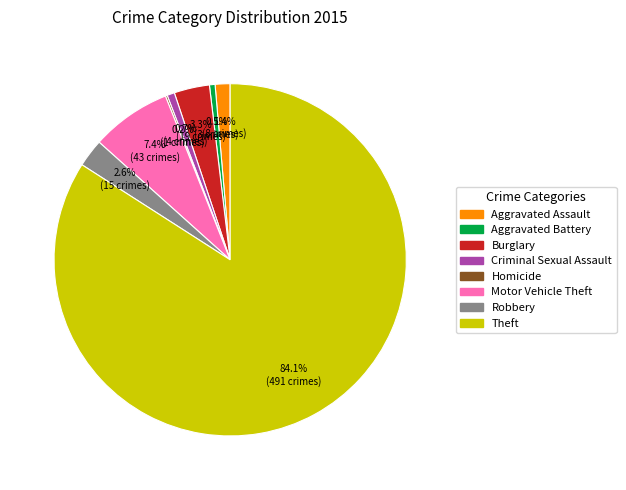

What is the ratio of the value at Aggravated Assault to the value at Criminal Sexual Assault?

2.0